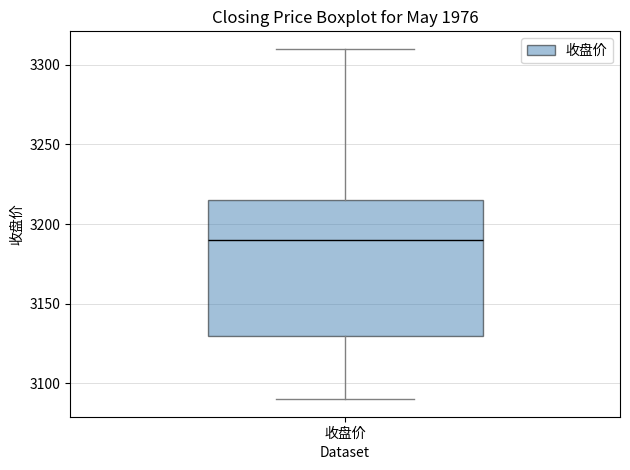

Where is the upper edge of the box for 收盘价 on the y-axis? The values are not printed on the chart, so give them approximately, as read against the axis.

3215